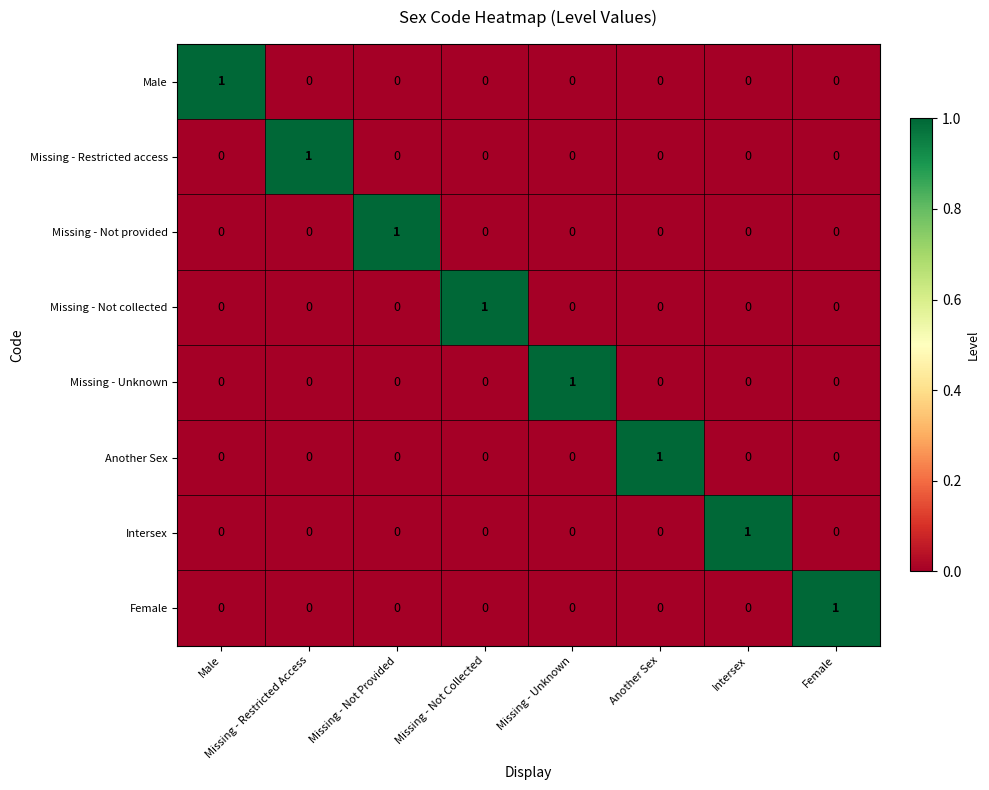

The Intersex series shows 0 at Missing - Not Collected. True or false?

True